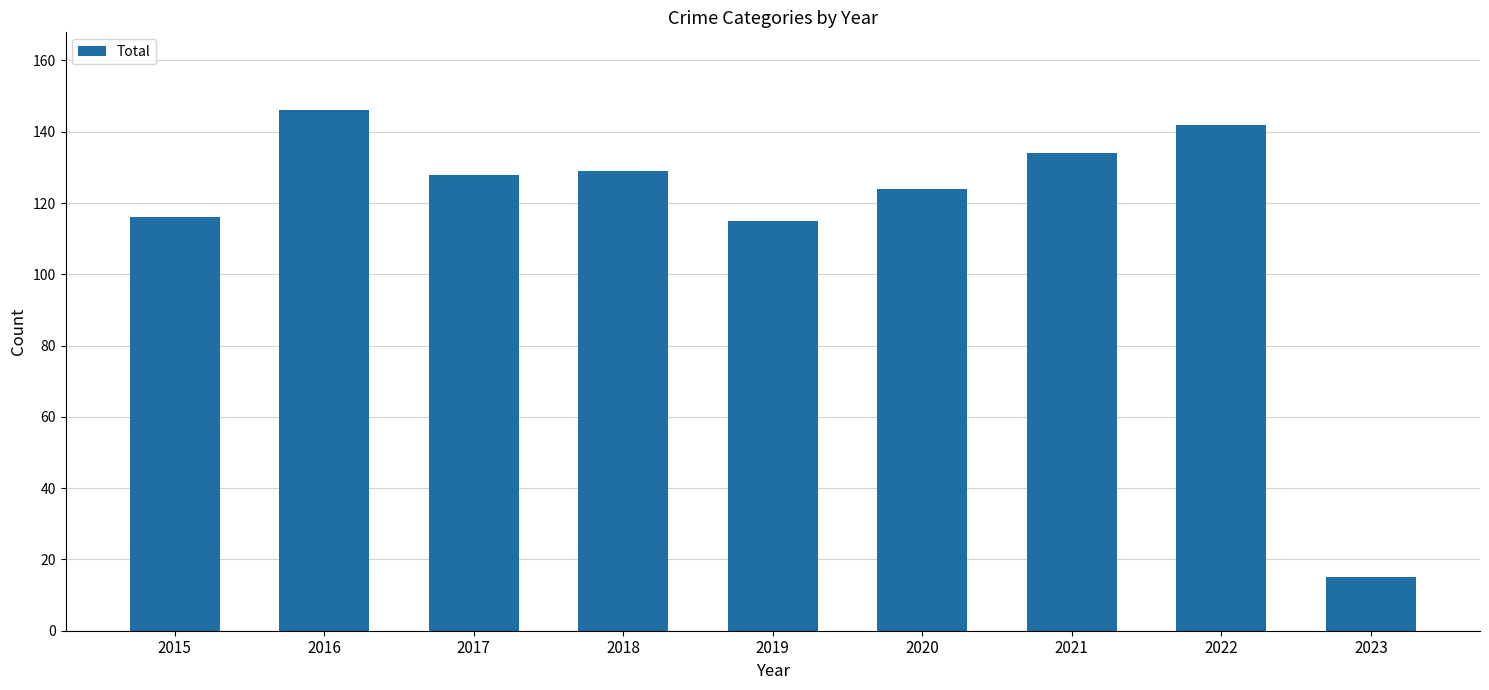

What is the greatest value displayed?

146